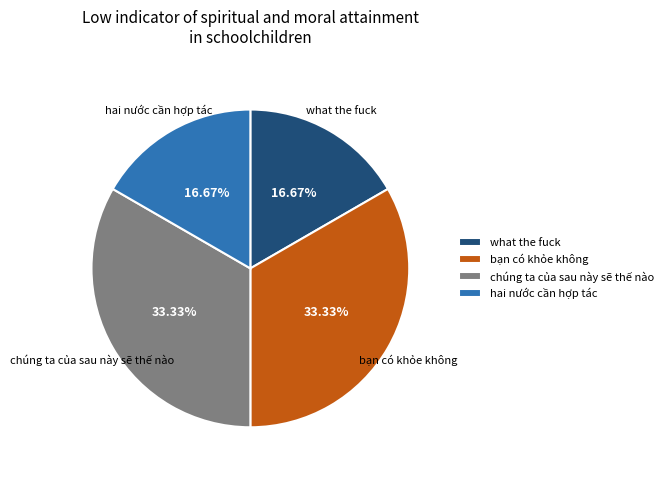

How many slices are in this pie chart?

4